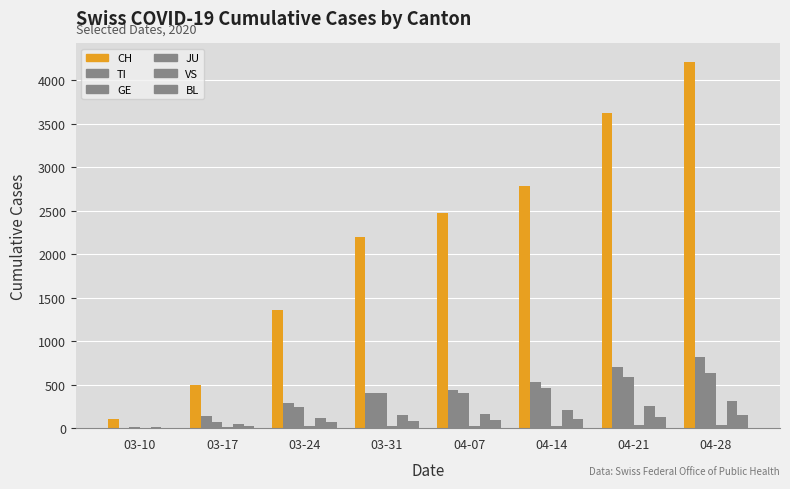

At which category is the sum across all series the highest?

04-28